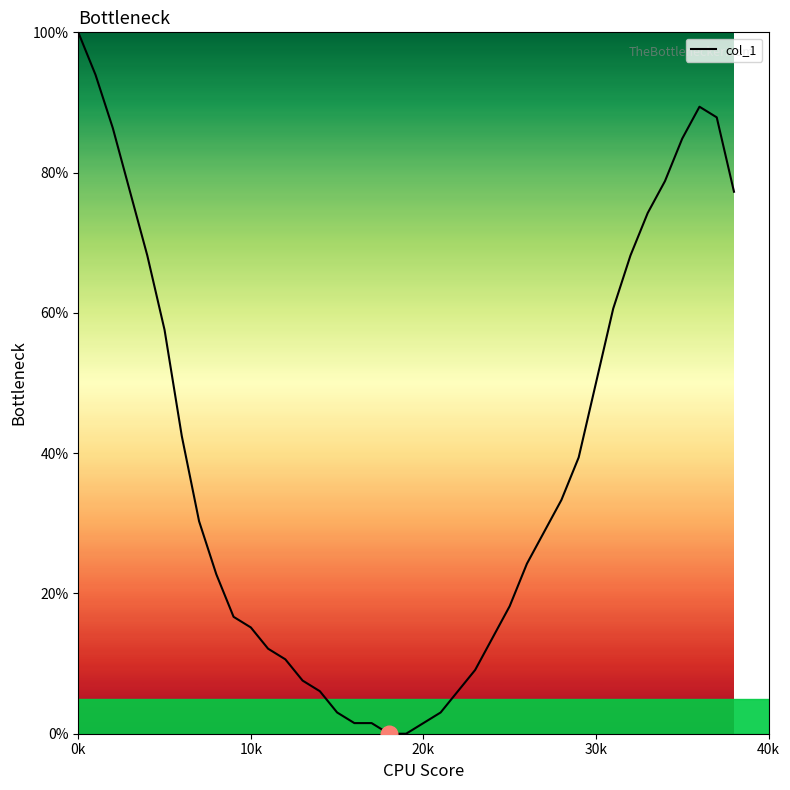

What is the greatest value displayed?

100.0